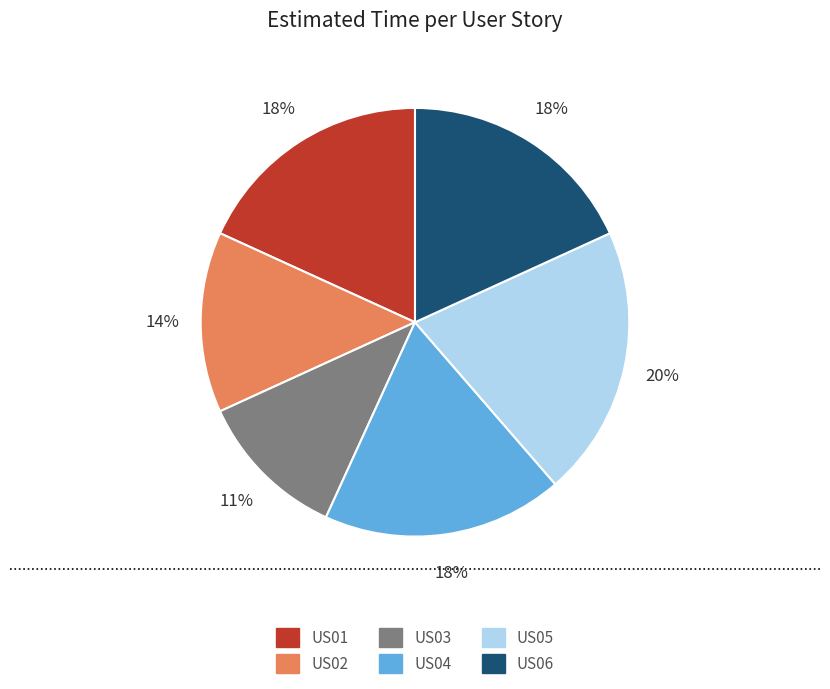

Is it true that US03 is 11% of the pie?

True